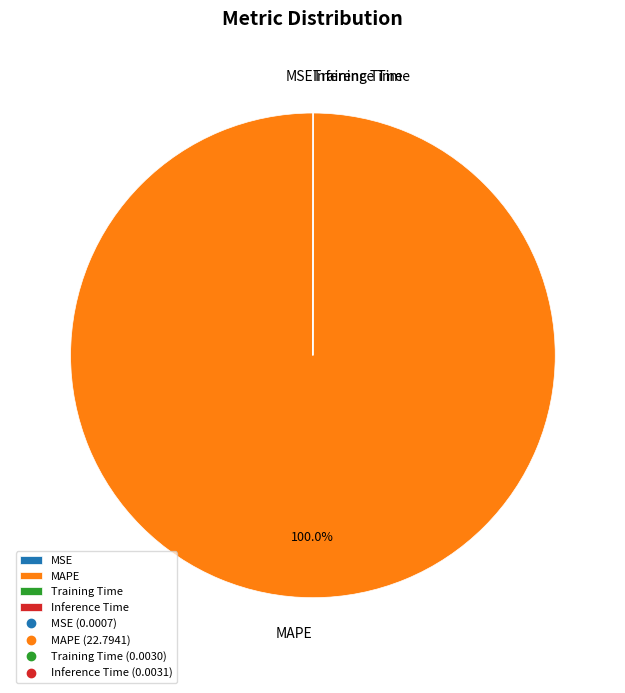

What is the largest slice in the pie chart?

MAPE